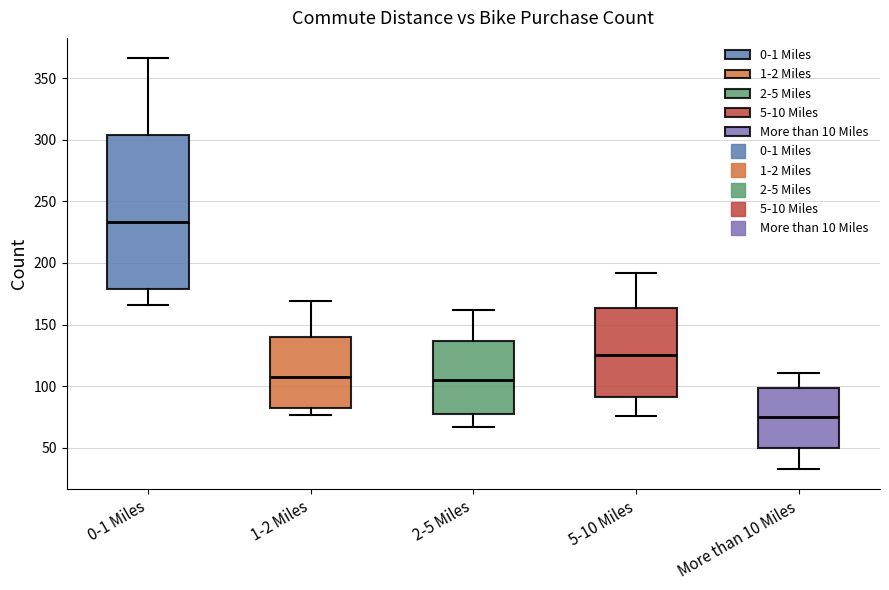

Which box is the tallest, from its lower edge to its upper edge?

0-1 Miles